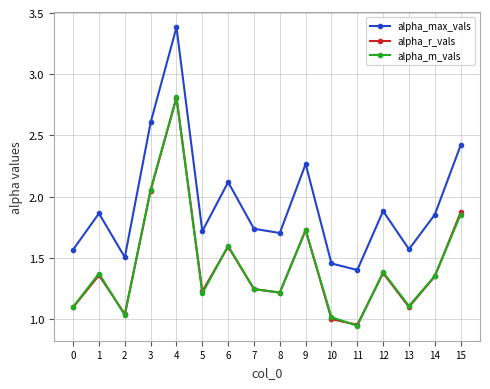

What is the value of the alpha_r_vals point at the 1st from the left?

1.1